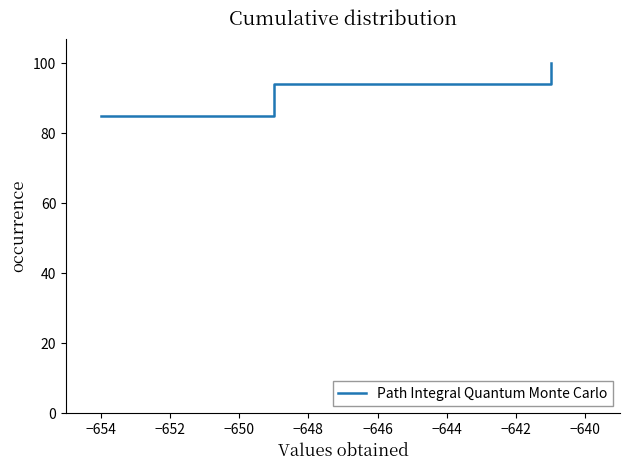

What is the average value?

93